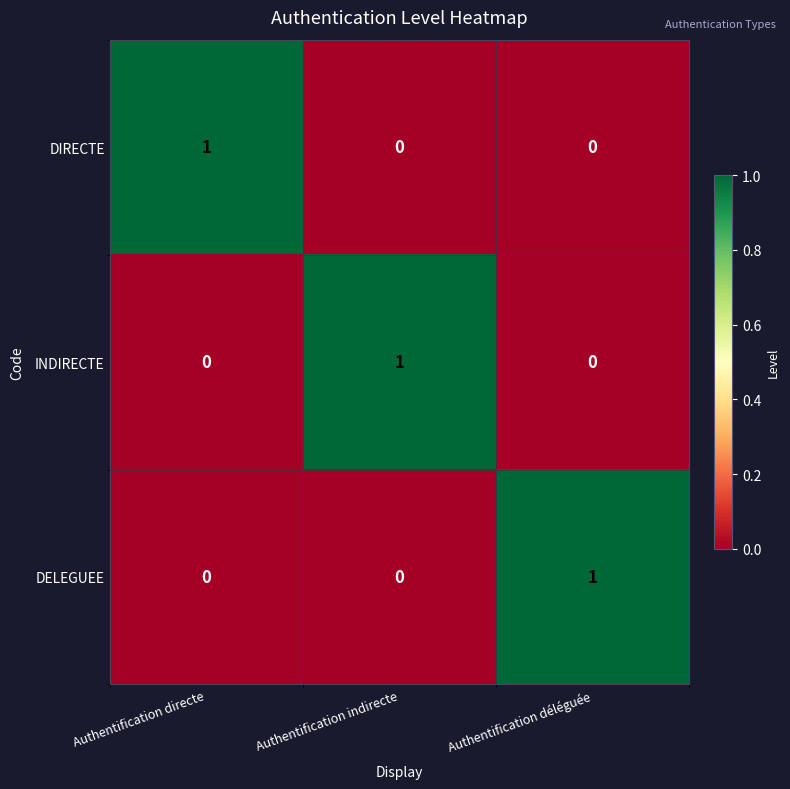

Reading left to right, list all the values displayed in this chart.

DIRECTE: 1	0	0
INDIRECTE: 0	1	0
DELEGUEE: 0	0	1